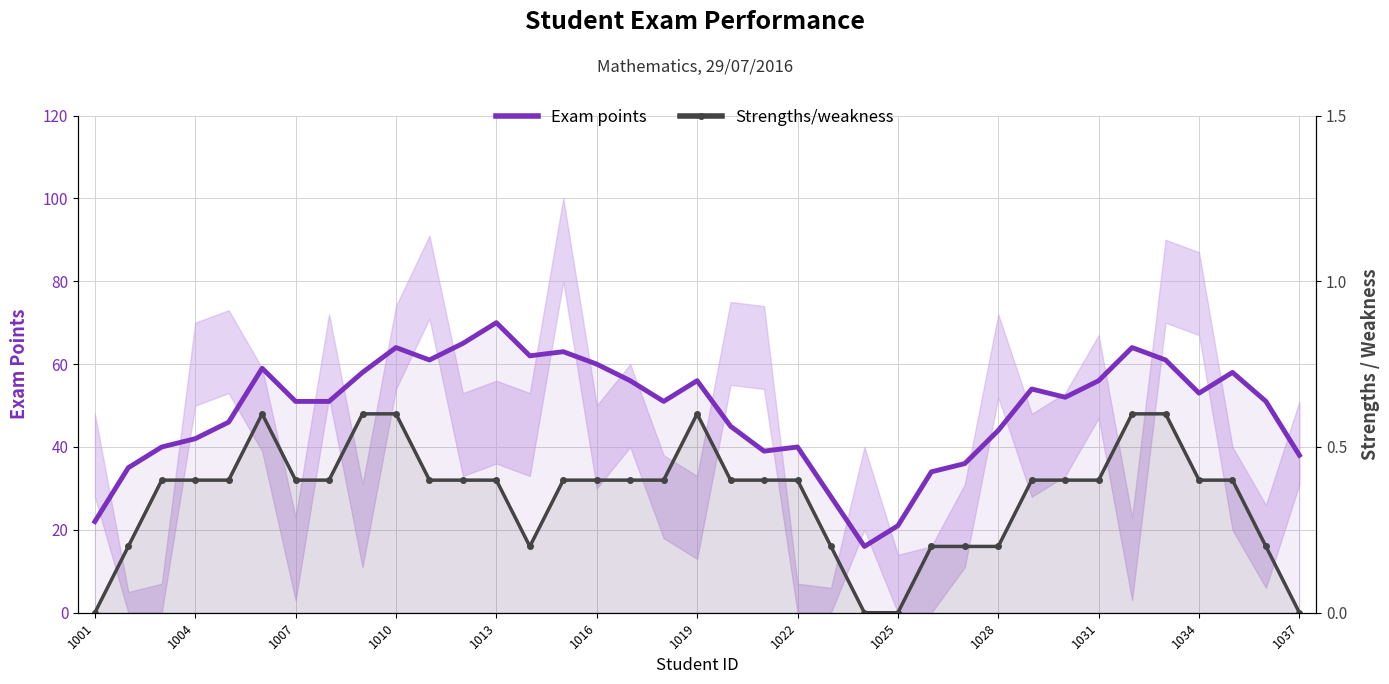

How many data points in Exam points are above 51?

18